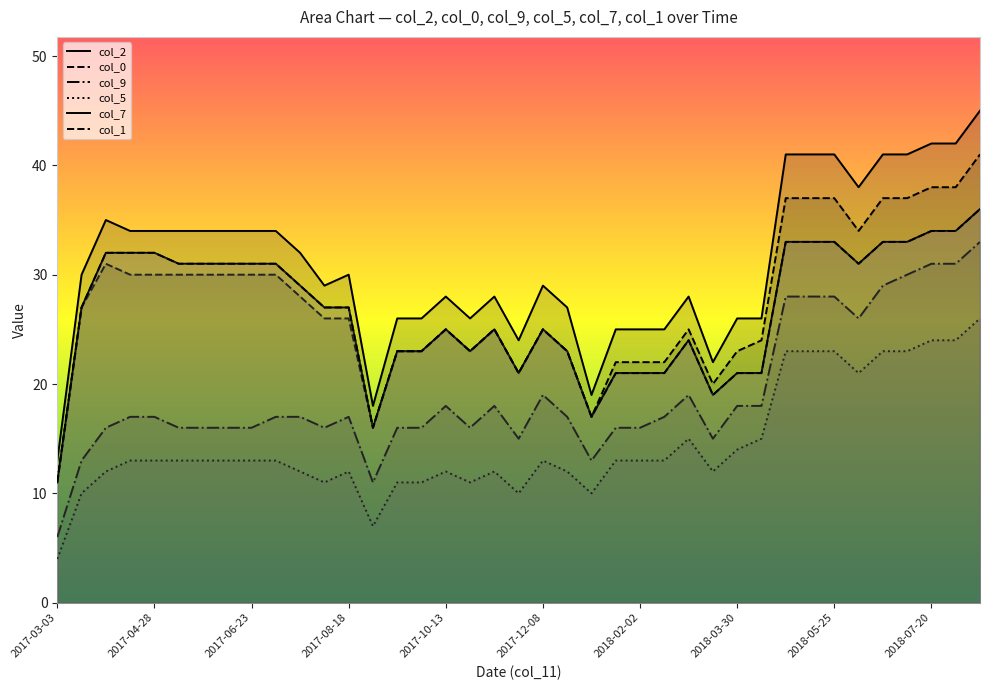

Which series has the largest total across all categories?

col_2